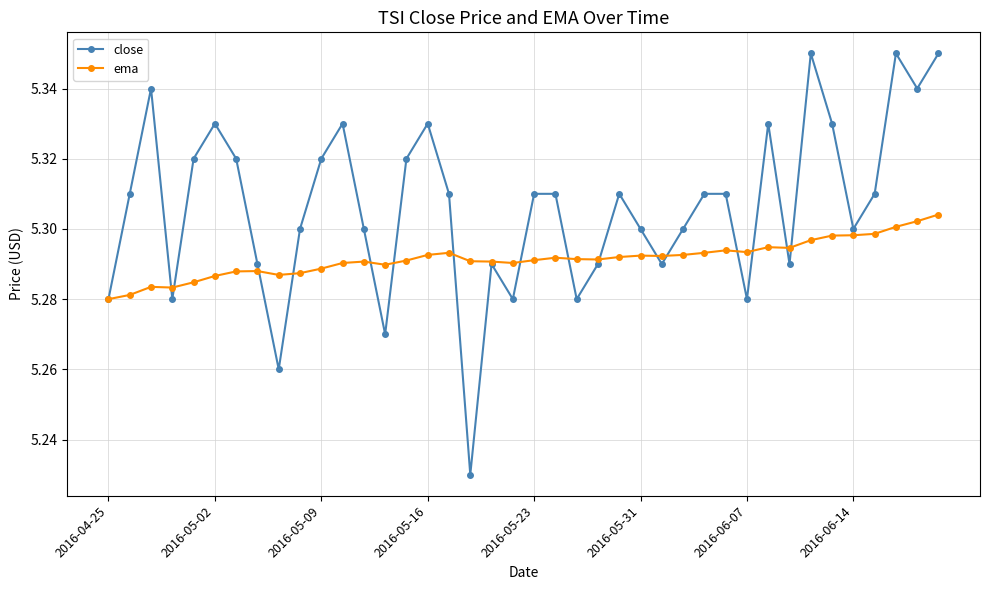

How many interior local valleys does the close series have?

11